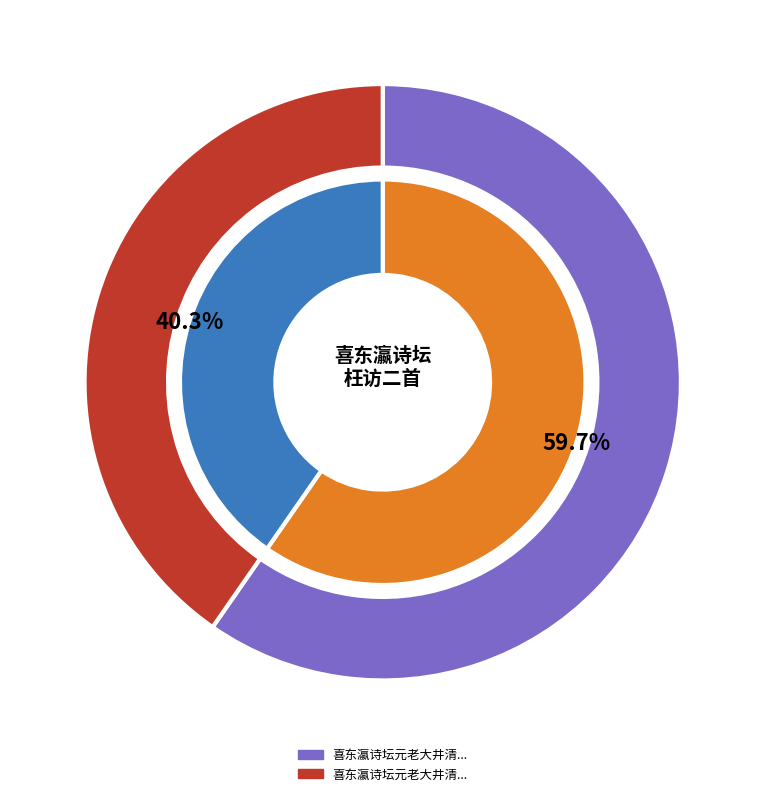

How many segments does this pie chart have?

2